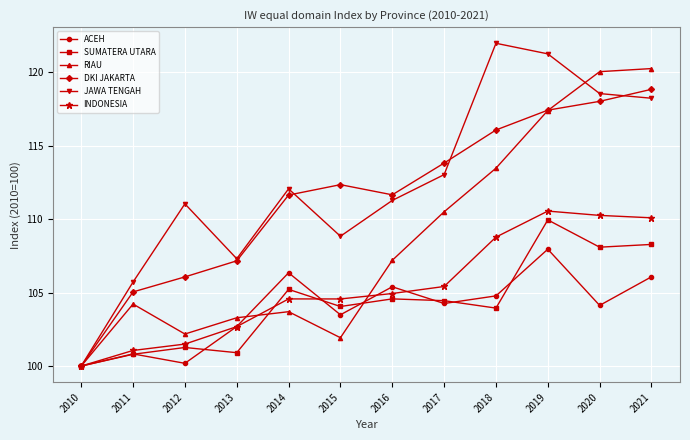

How many interior local valleys does the ACEH series have?

4